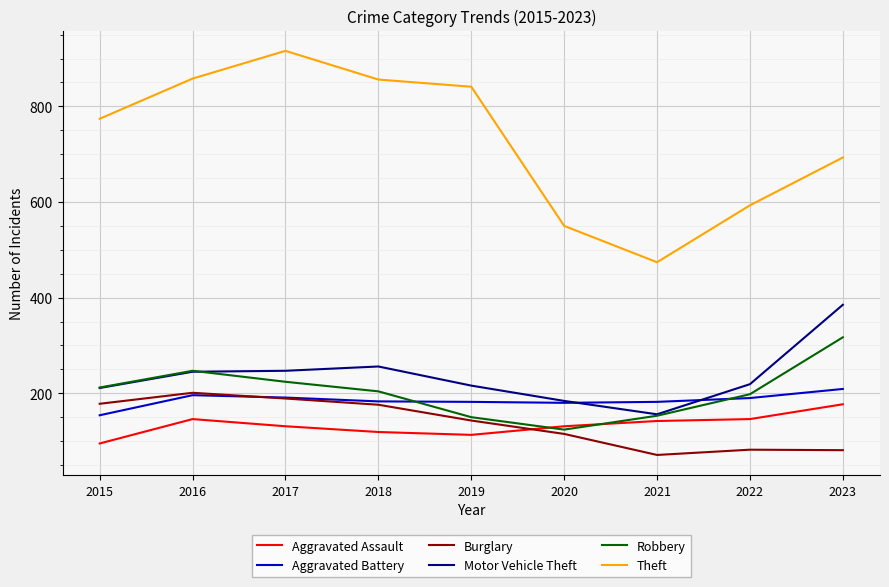

List the series in order of their peak value, highest first.

Theft, Motor Vehicle Theft, Robbery, Aggravated Battery, Burglary, Aggravated Assault